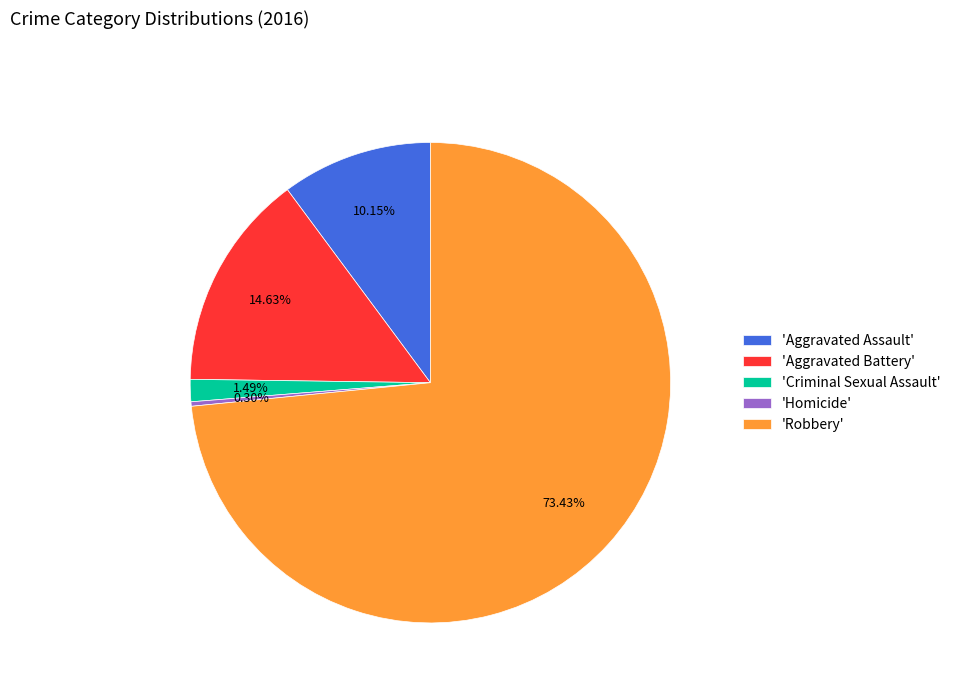

What is the ratio of the value at 'Aggravated Assault' to the value at 'Homicide'?

34.0